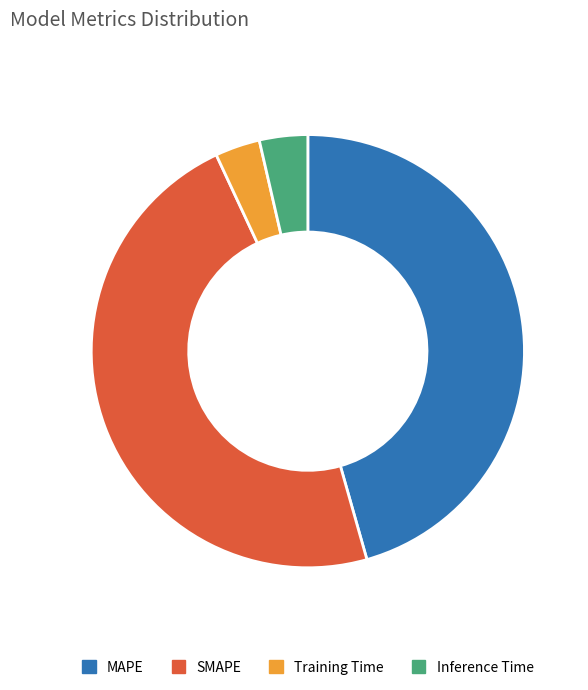

Does any single category account for the majority?

No